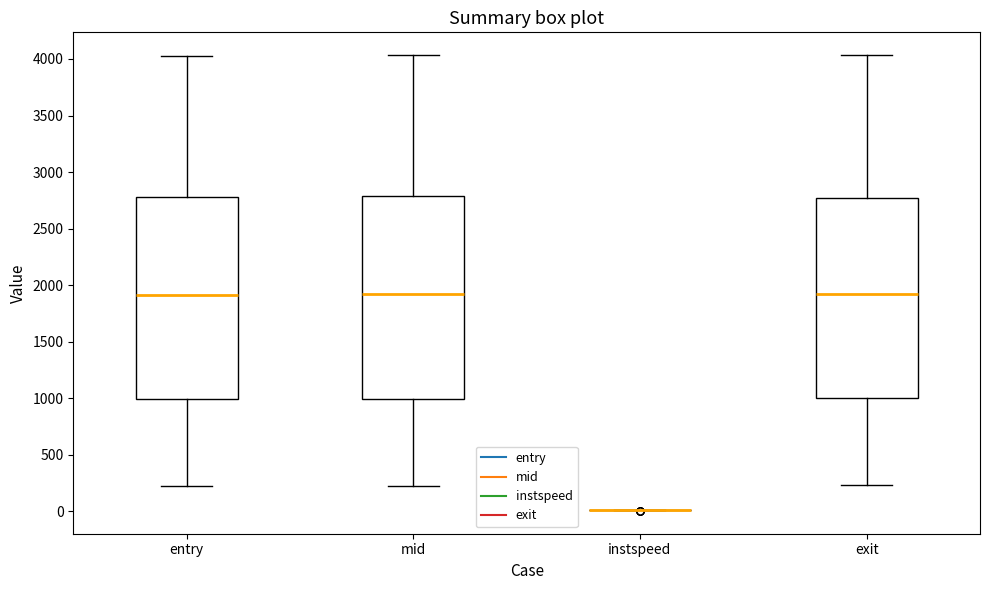

Where does the lower whisker of the box for mid end on the y-axis? The values are not printed on the chart, so give them approximately, as read against the axis.

250